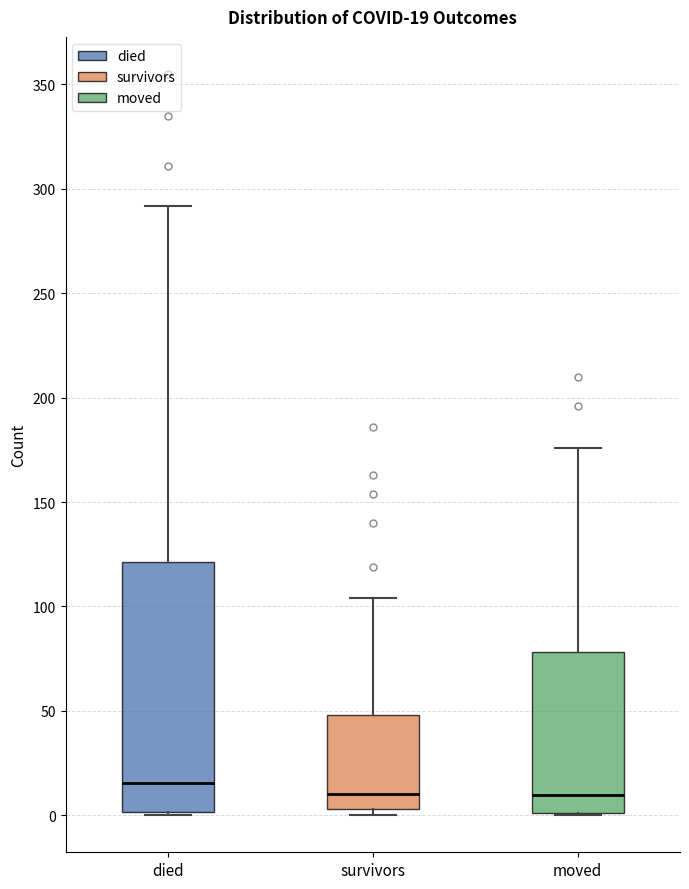

Which box is the tallest, from its lower edge to its upper edge?

died